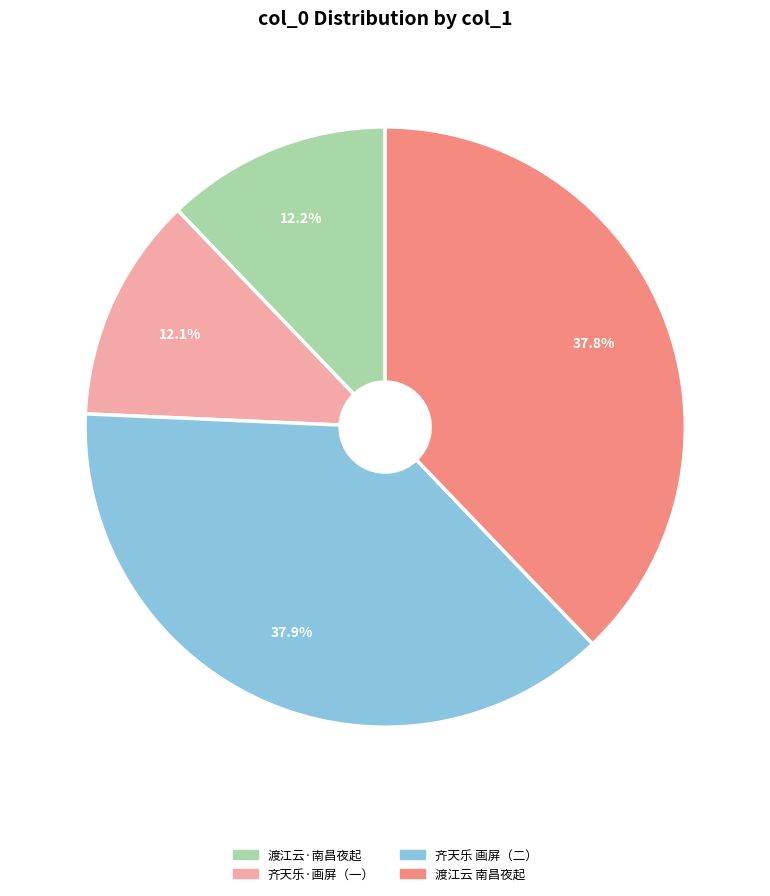

What percentage is NOT represented by 渡江云 南昌夜起?

62.2%